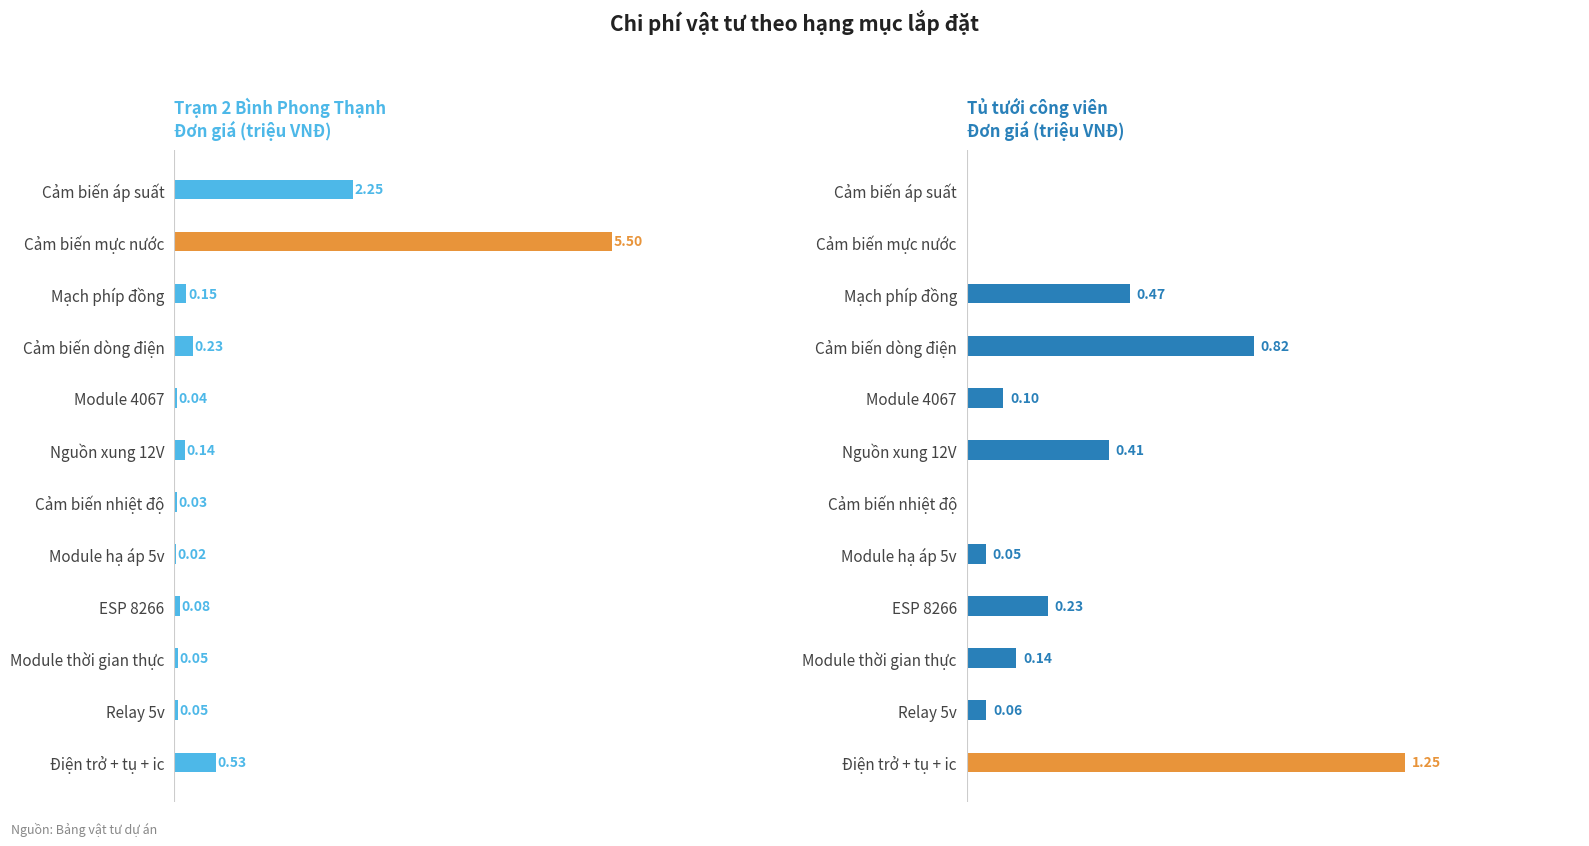

What is the highest value of the Tủ điện trạm 2 Bình Phong Thạnh series?

5.5